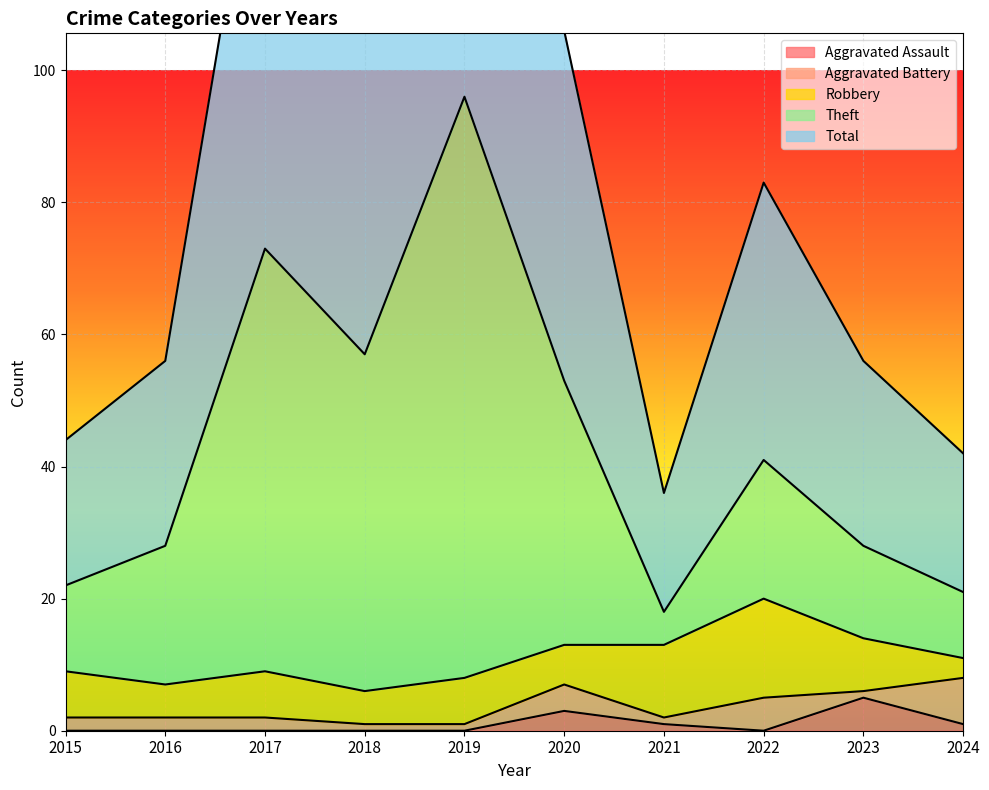

The value of Aggravated Assault at 2018 is 0. True or false?

True